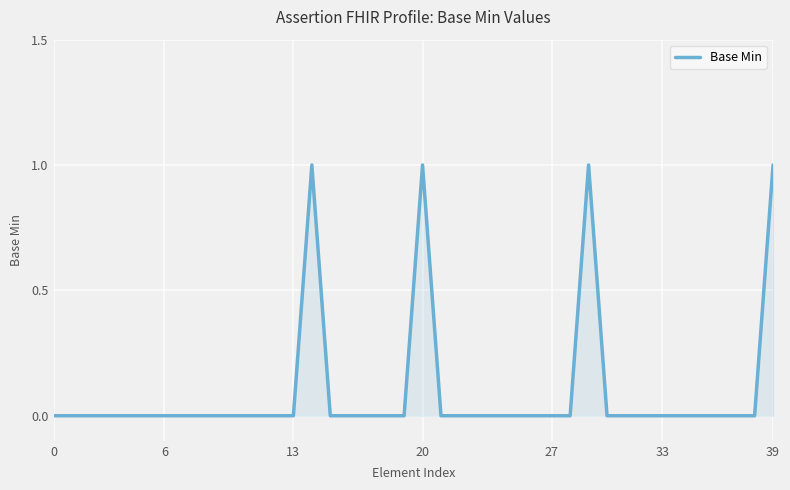

Is it true that the value at 20 is 1?

True